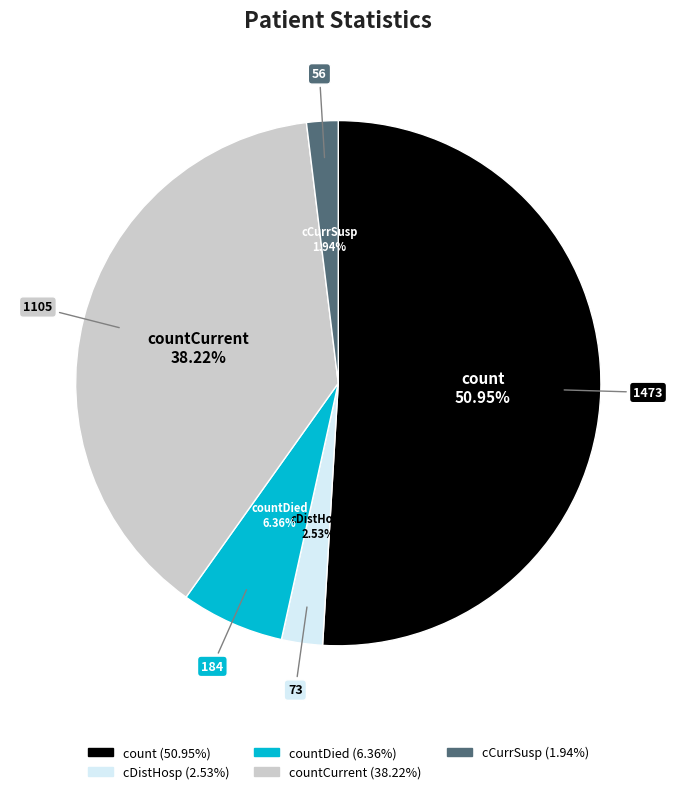

Is there a majority slice in this chart?

Yes